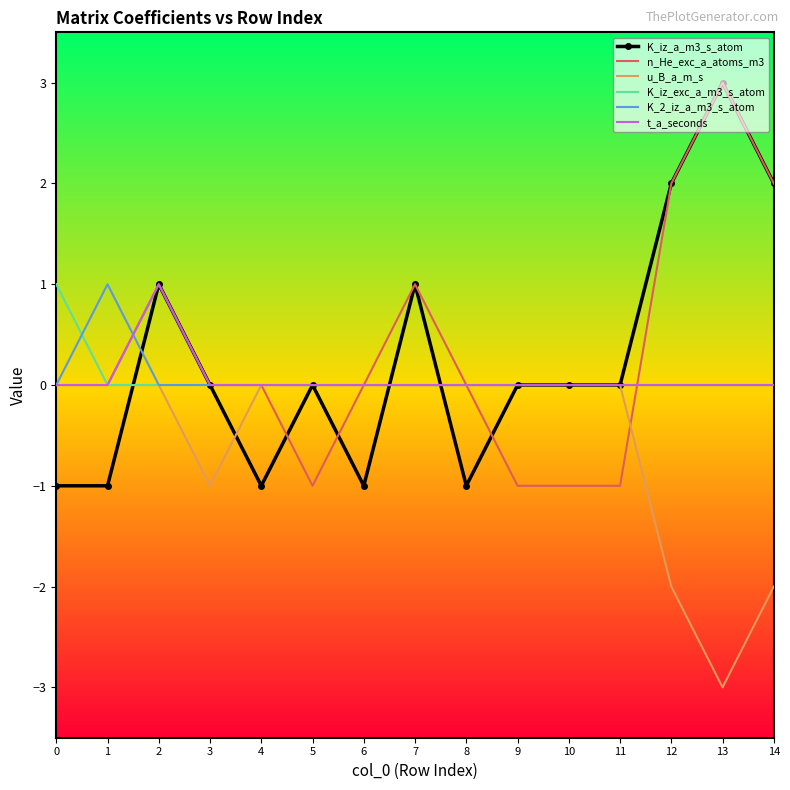

What is the minimum value for K_iz_a_m3_s_atom?

-1